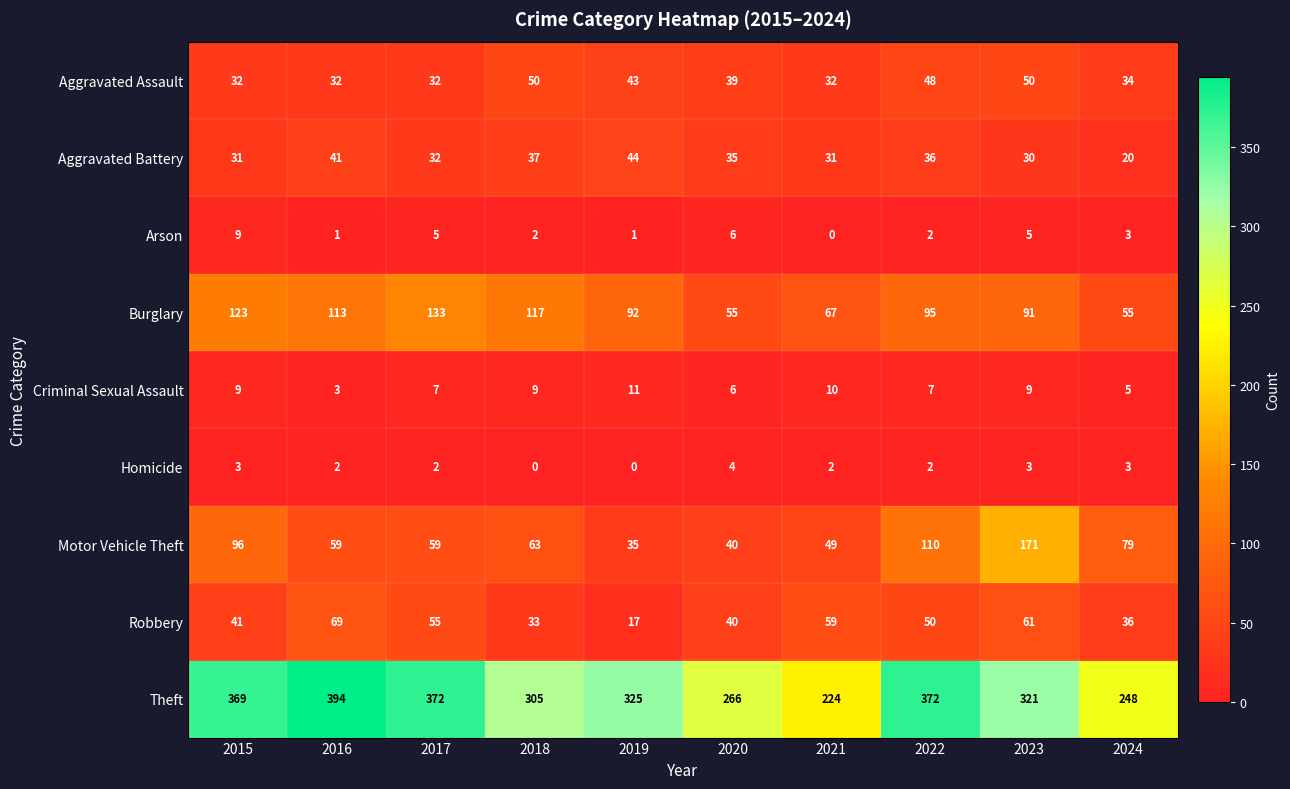

The Aggravated Assault series shows 50 at 2018. True or false?

True